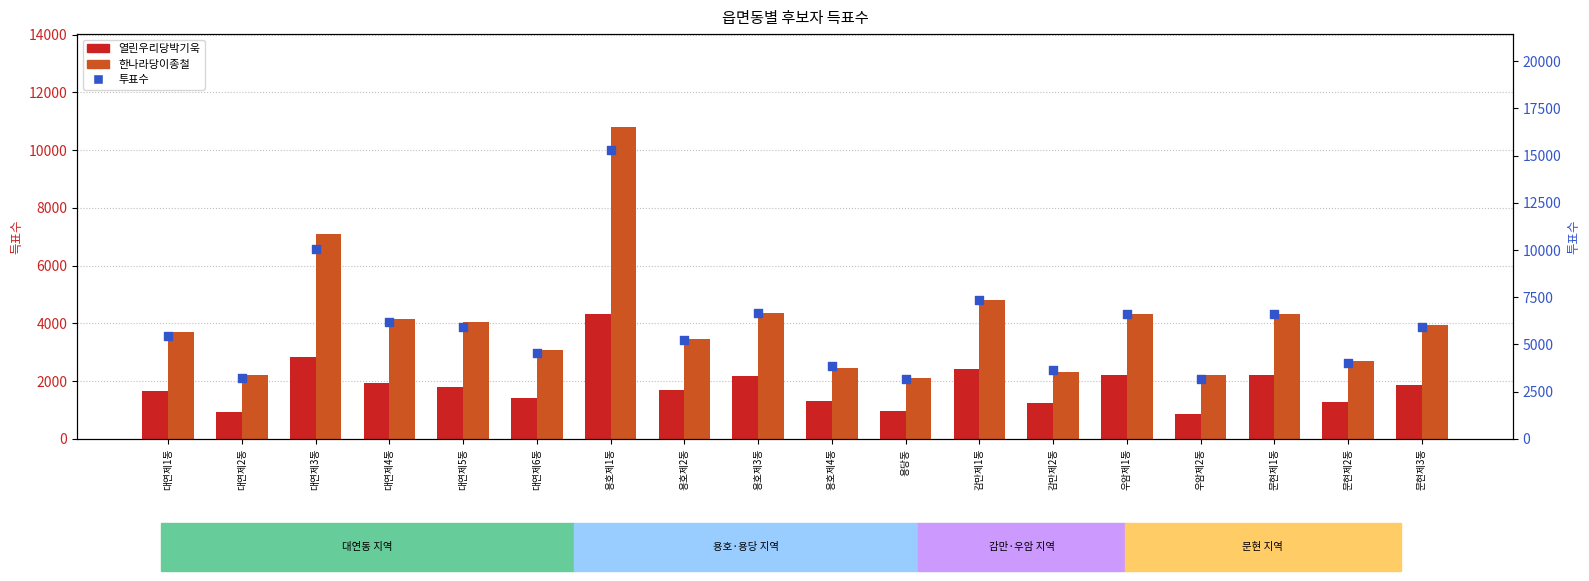

What is the total value across all series at 용당동?

6222